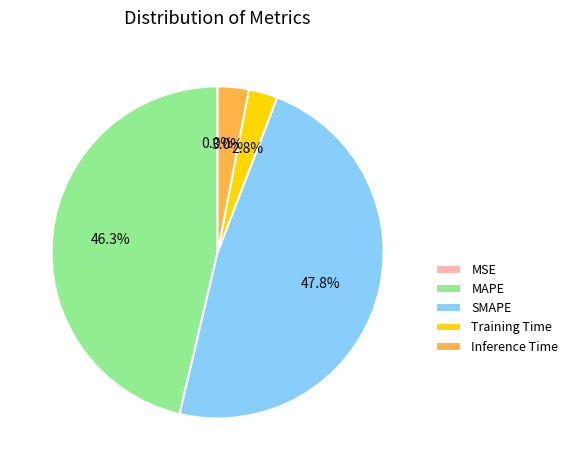

What is the largest slice in the pie chart?

SMAPE